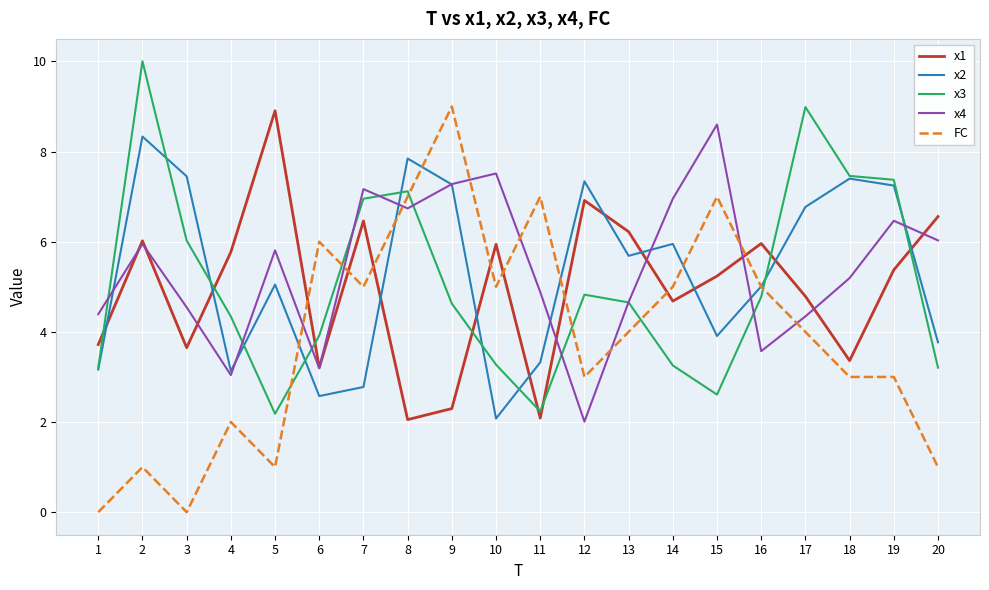

What is the sum of all x1 values?

99.2